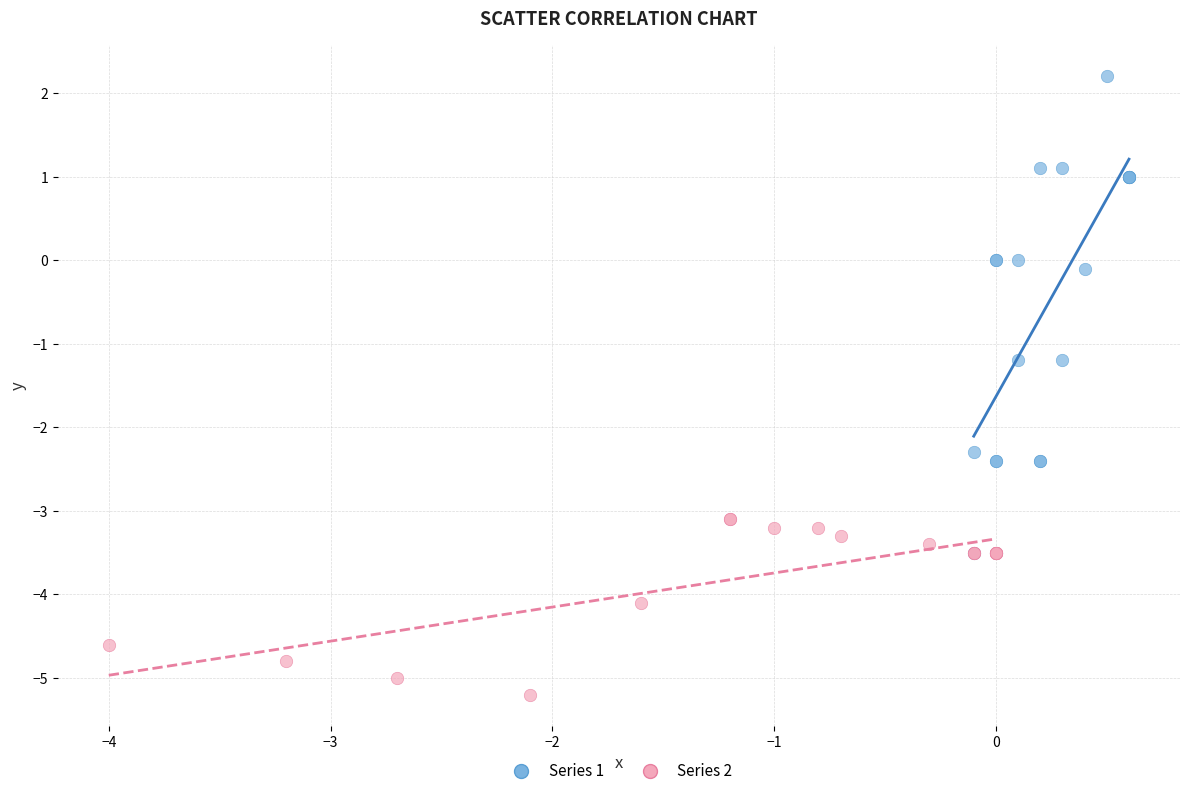

Which series contains the highest Y value?

Series 1